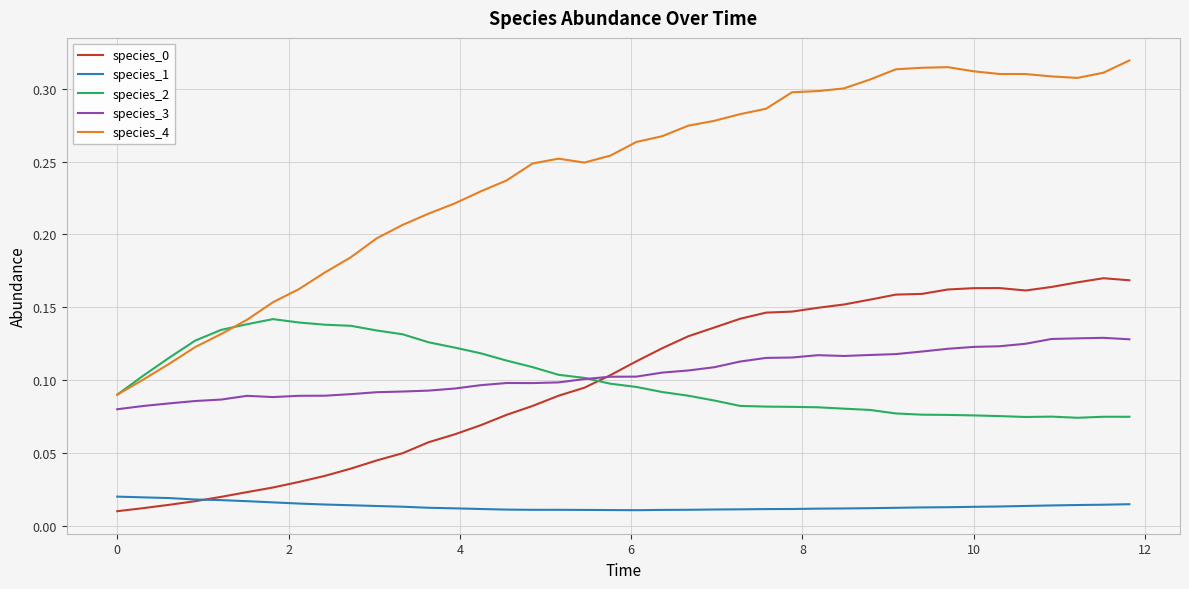

Does the chart display data point markers on the line(s)?

No